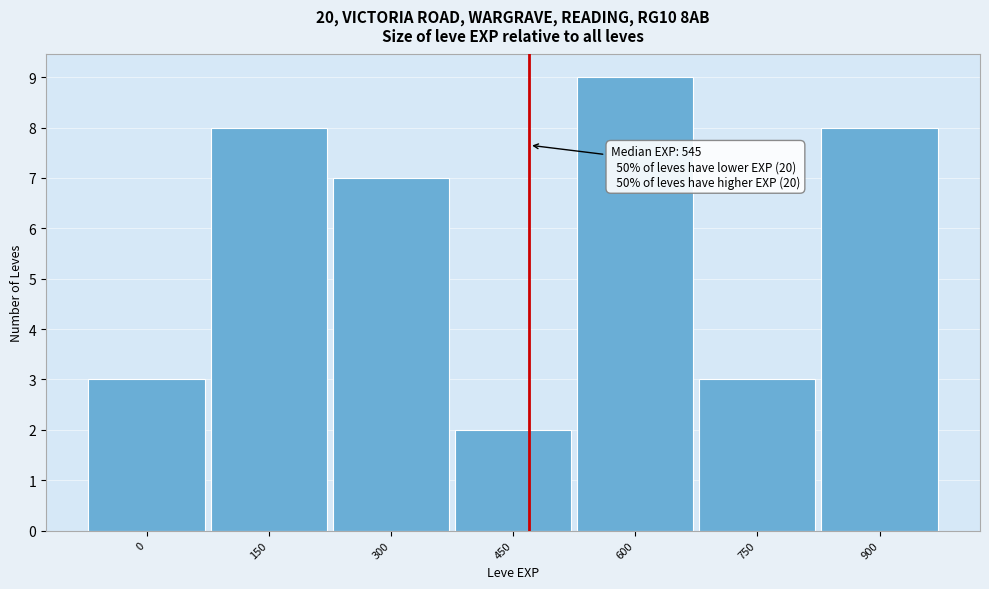

Reading left to right, what are all the values shown in this chart?

3	8	7	2	9	3	8